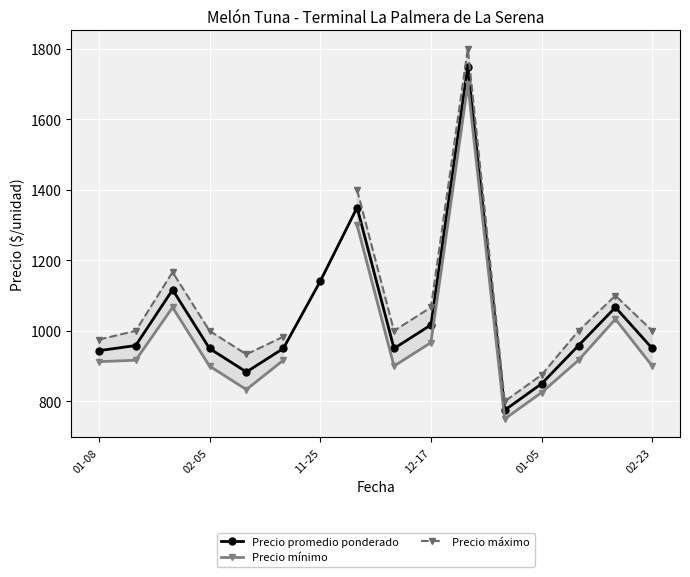

At which category is the sum across all series the highest?

10